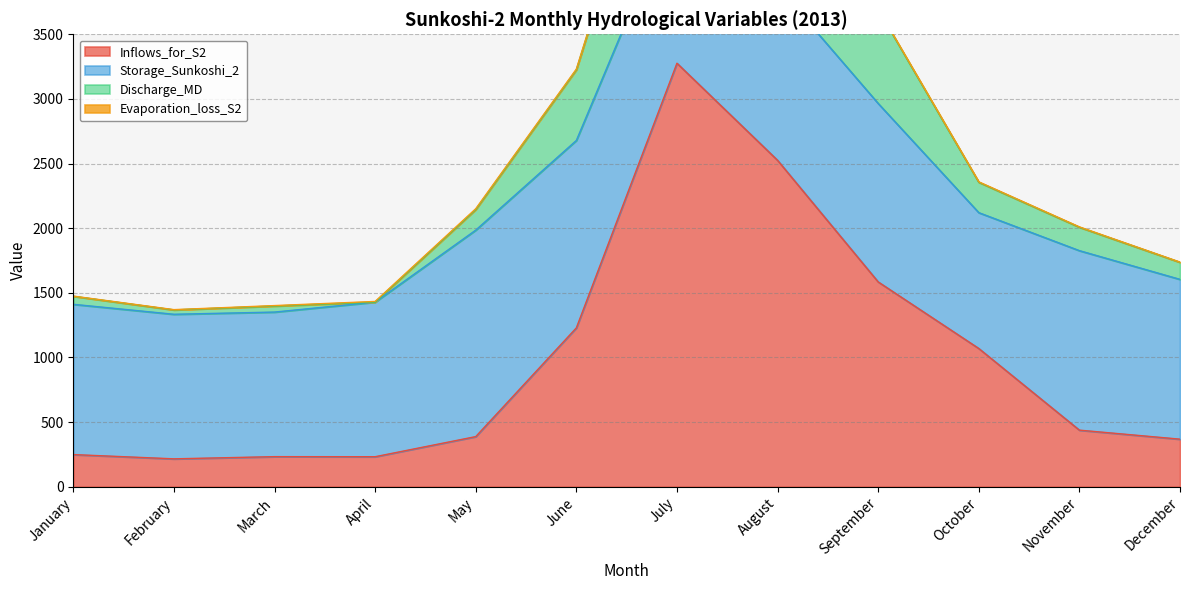

What is the sum of all Discharge_MD values?

31343.4